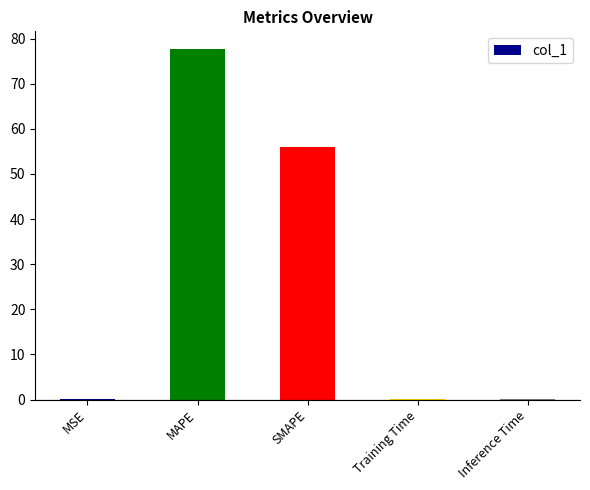

The value at SMAPE is 100.0. True or false?

False